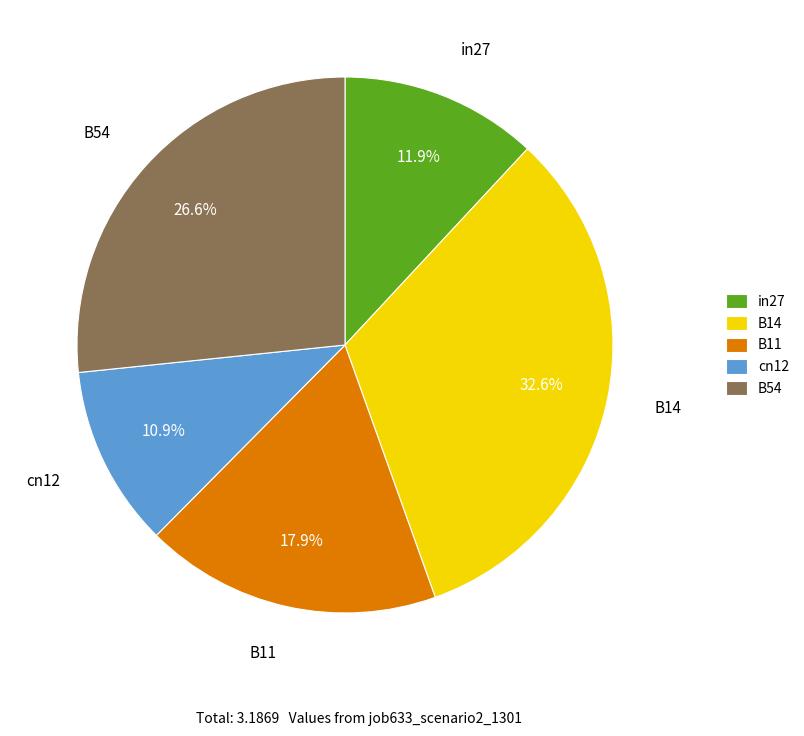

To the nearest percent, what is the difference between the B11 and cn12 slice percentages?

7%